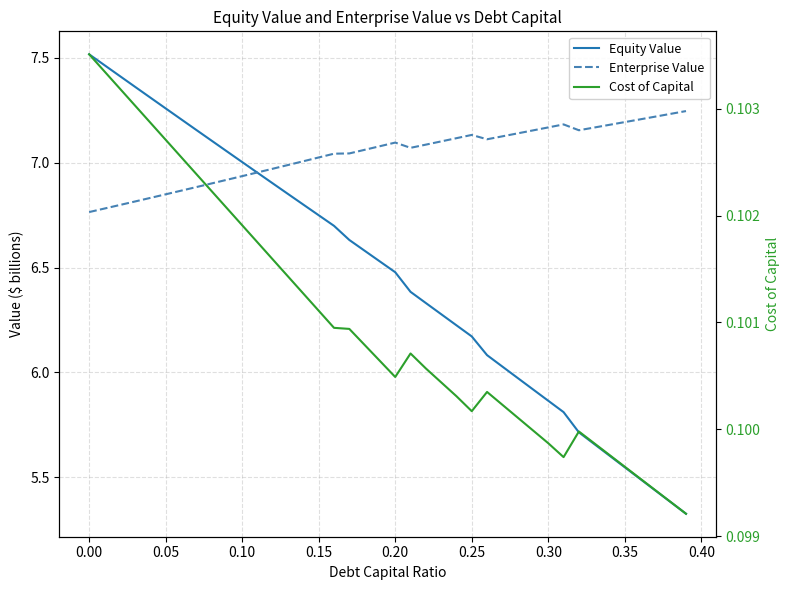

Is this an area chart (filled region under the line)?

No